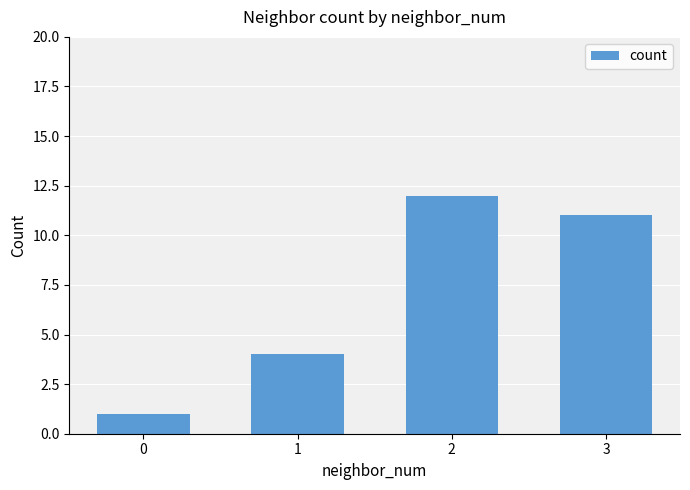

How many bars are there in total?

4